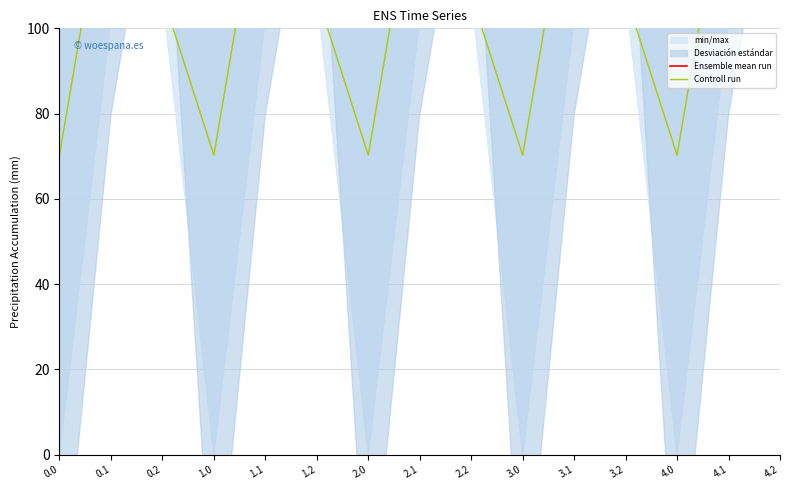

True or false: Ensemble mean run and Controll run intersect in this chart.

False